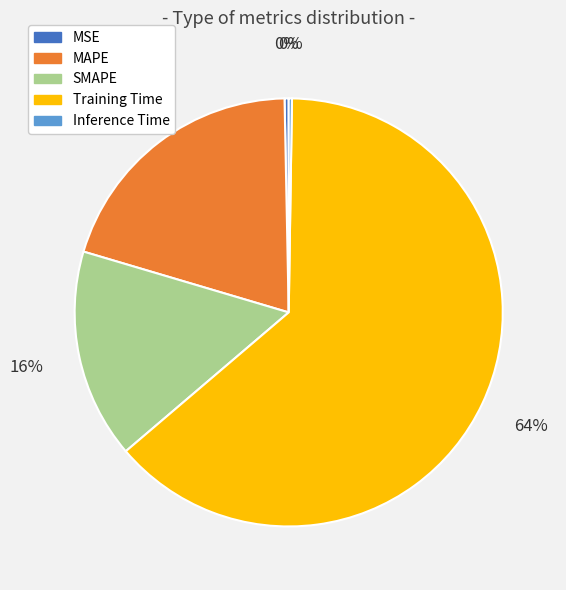

To the nearest percent, what is the difference between the Training Time and SMAPE slice percentages?

48%